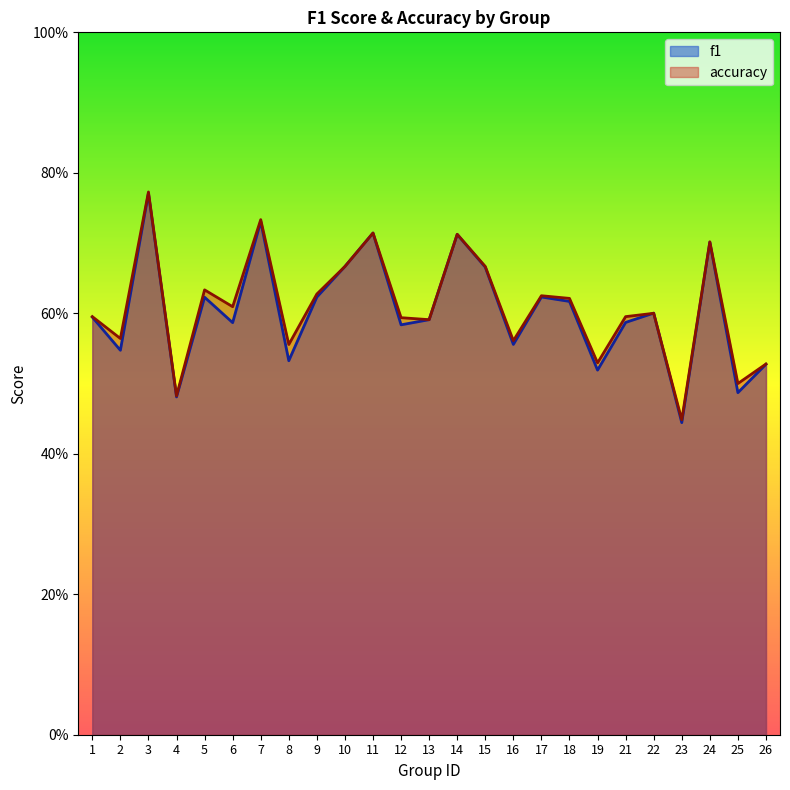

Between 24 and 16, which is larger?

24